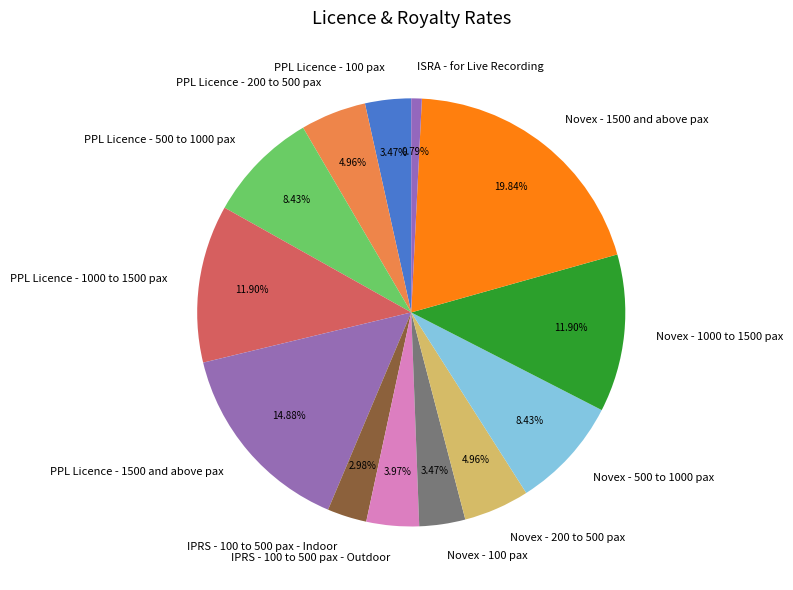

Is there a majority slice in this chart?

No